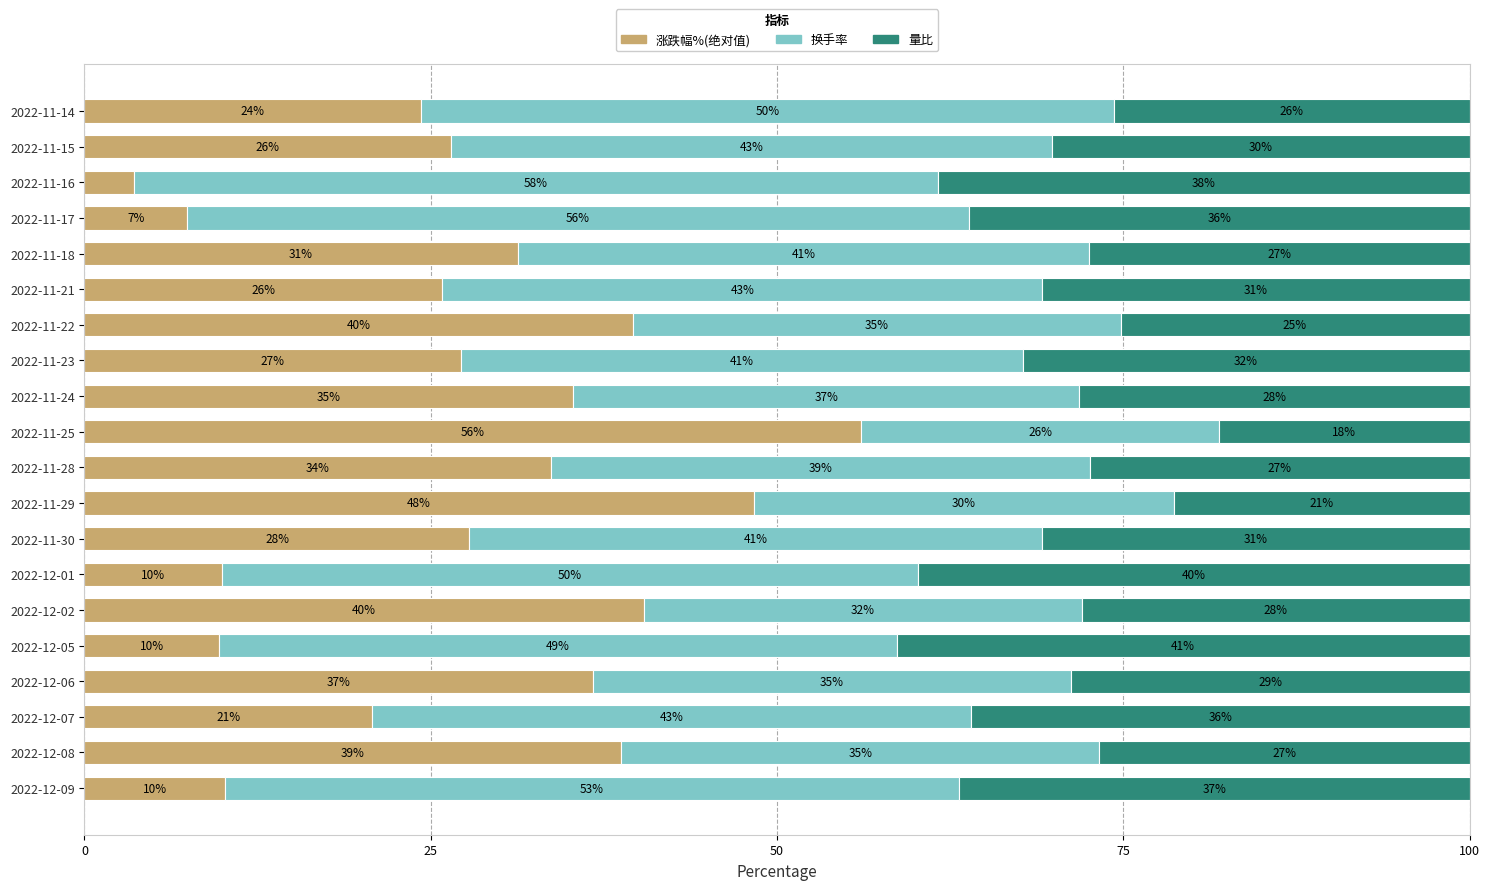

What are all the series names shown in the legend?

涨跌幅%(绝对值), 换手率, 量比